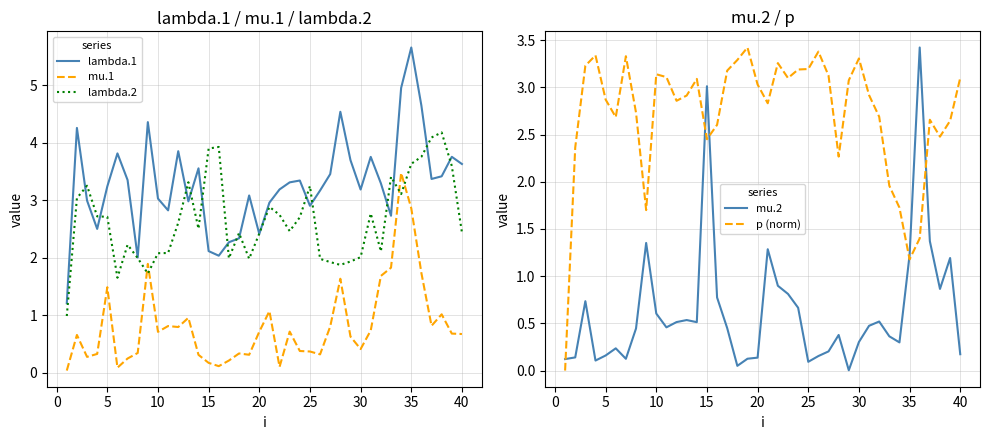

What is the maximum value shown in the chart?

5.7